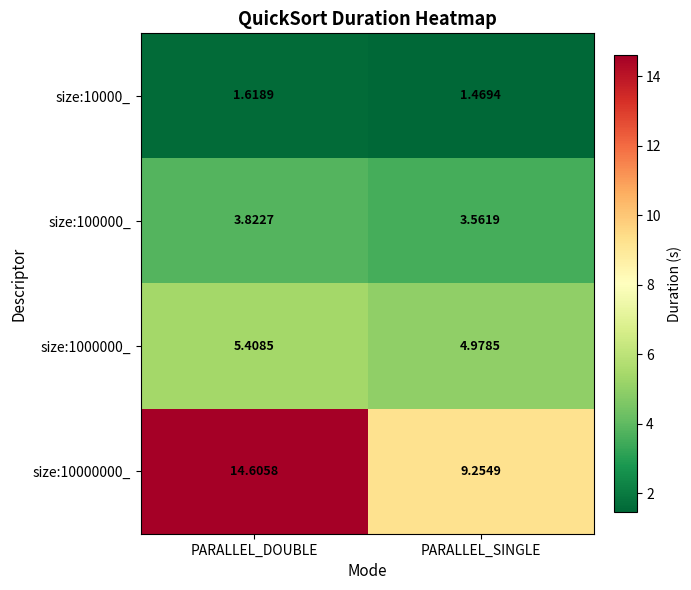

At which label is size:100000_ closest to 3?

PARALLEL_SINGLE